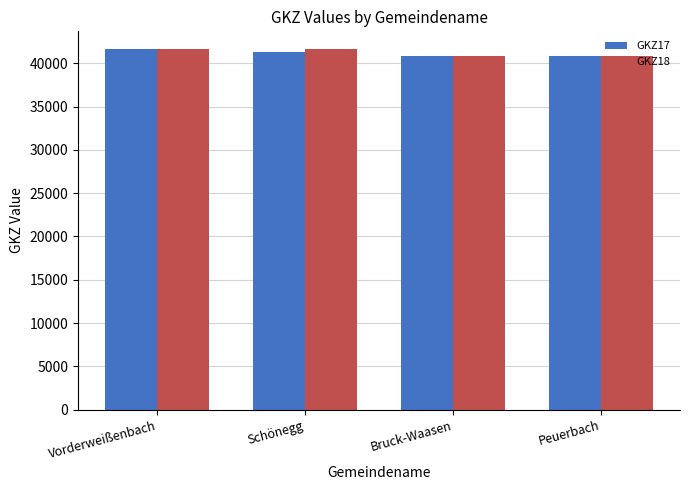

What is the sum of the GKZ18 values at Bruck-Waasen and Schönegg?

82463